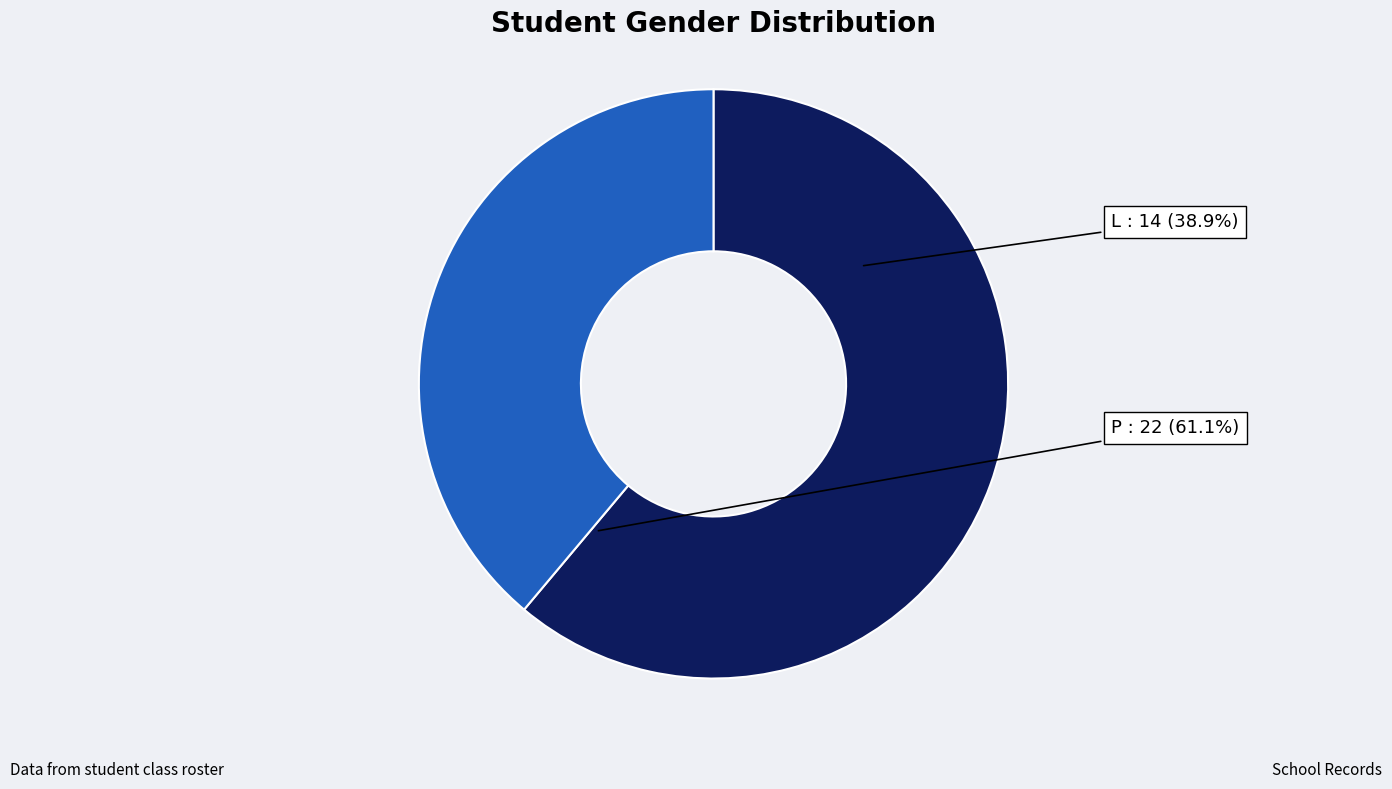

Which has a higher value, L or P?

P